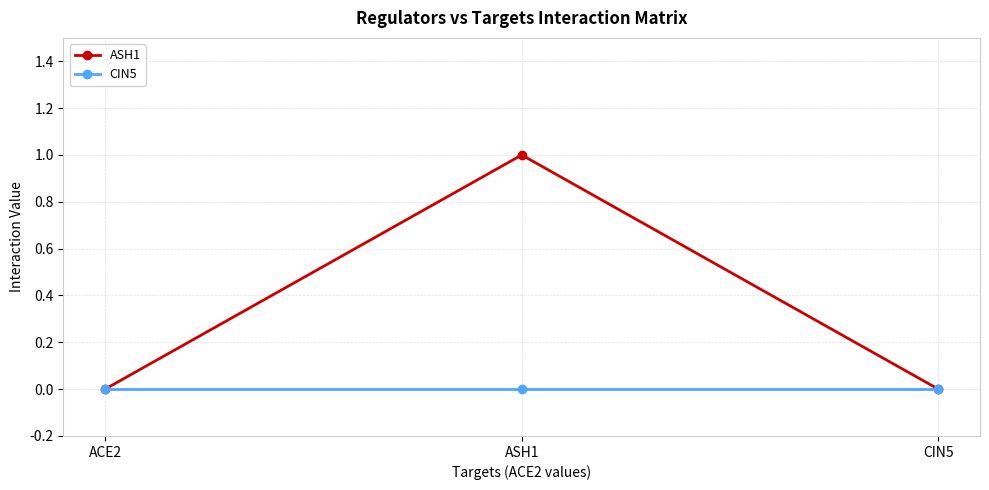

Which series changed the most between ACE2 and ASH1?

ASH1